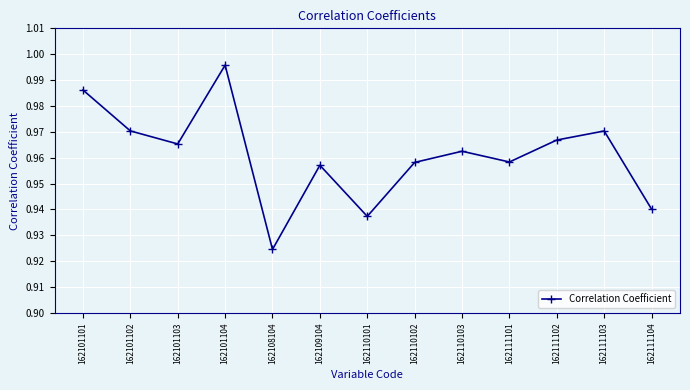

What is the sum of the values at 162111101 and 162101104?

2.0